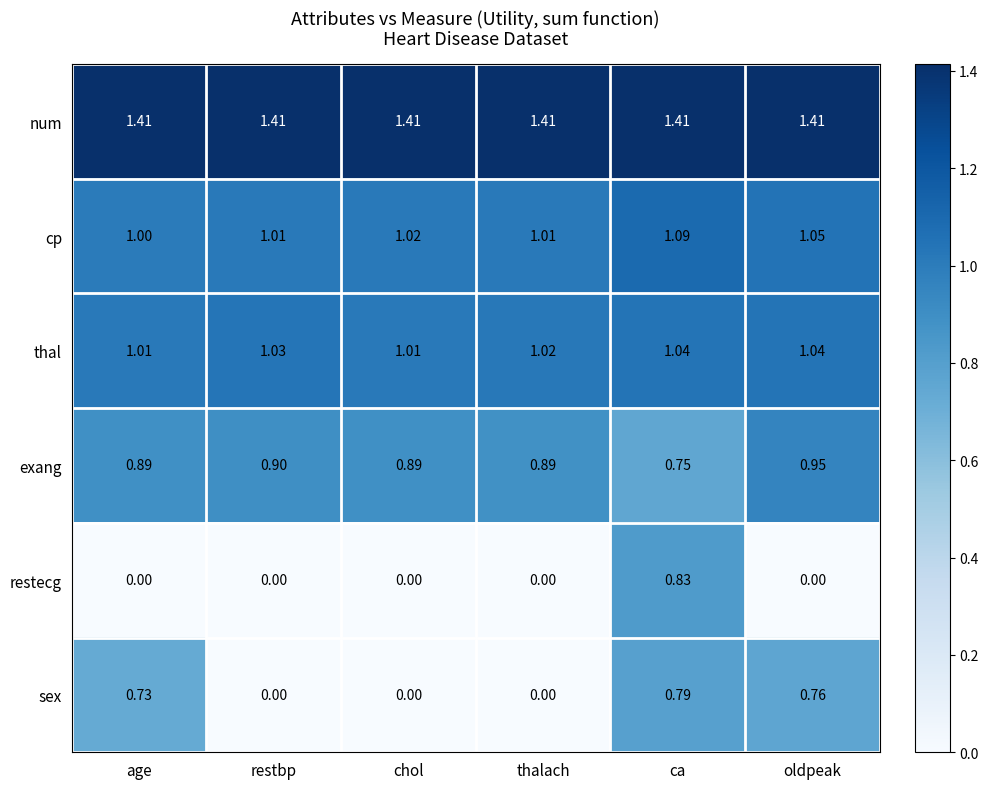

Is the value of exang at ca greater than the value of sex at oldpeak?

No